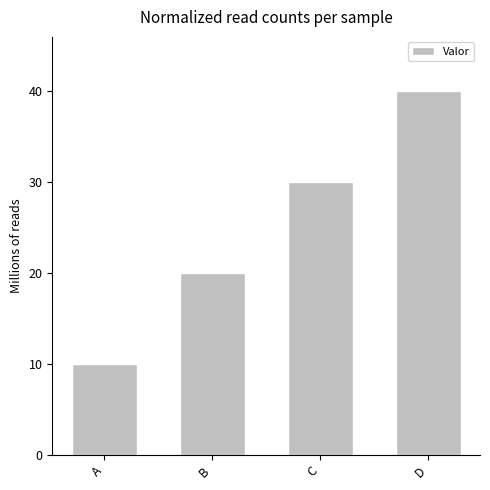

Does the chart contain stacked bars?

No